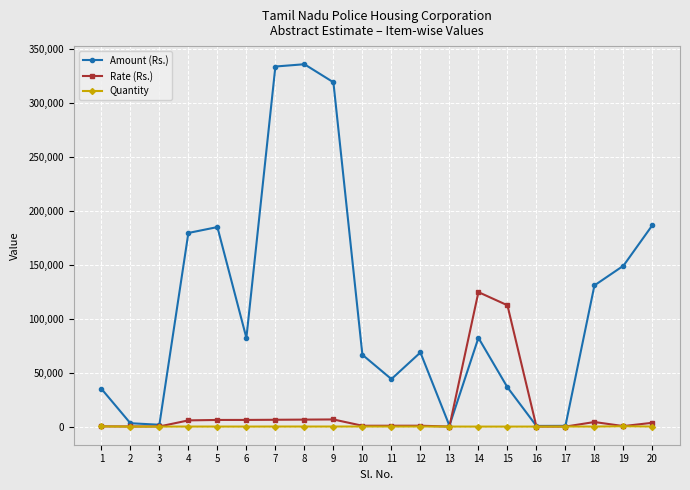

Rank the series by their maximum value, from lowest to highest.

Quantity, Rate (Rs.), Amount (Rs.)